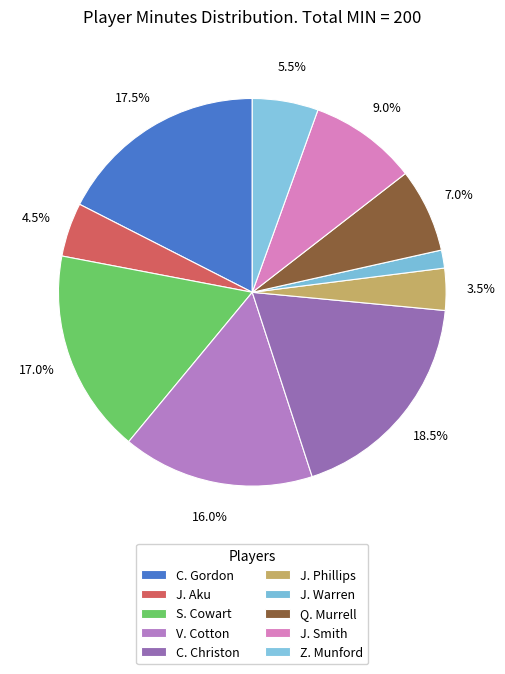

Which slice is the smallest?

J. Warren